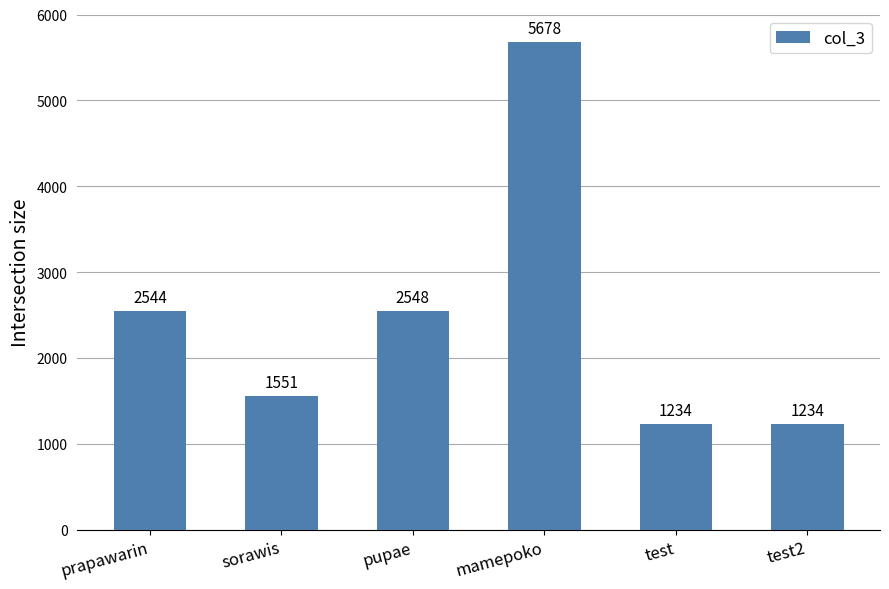

What is the difference between the second highest and minimum values?

1314